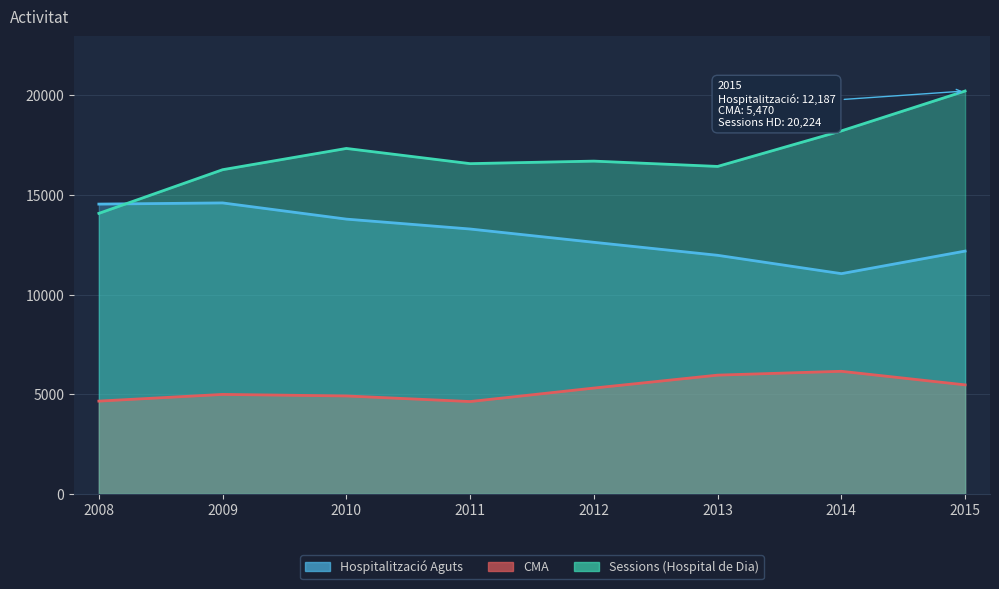

Which series ends up on top after the final intersection of Hospitalització Aguts and Sessions (Hospital de Dia)?

Sessions (Hospital de Dia)